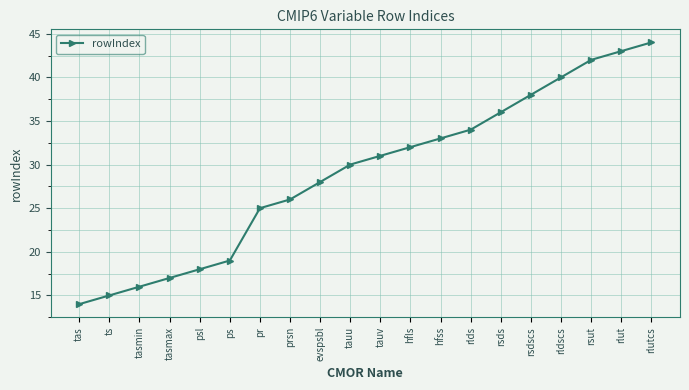

What is the value of the 11th point from the left?

31